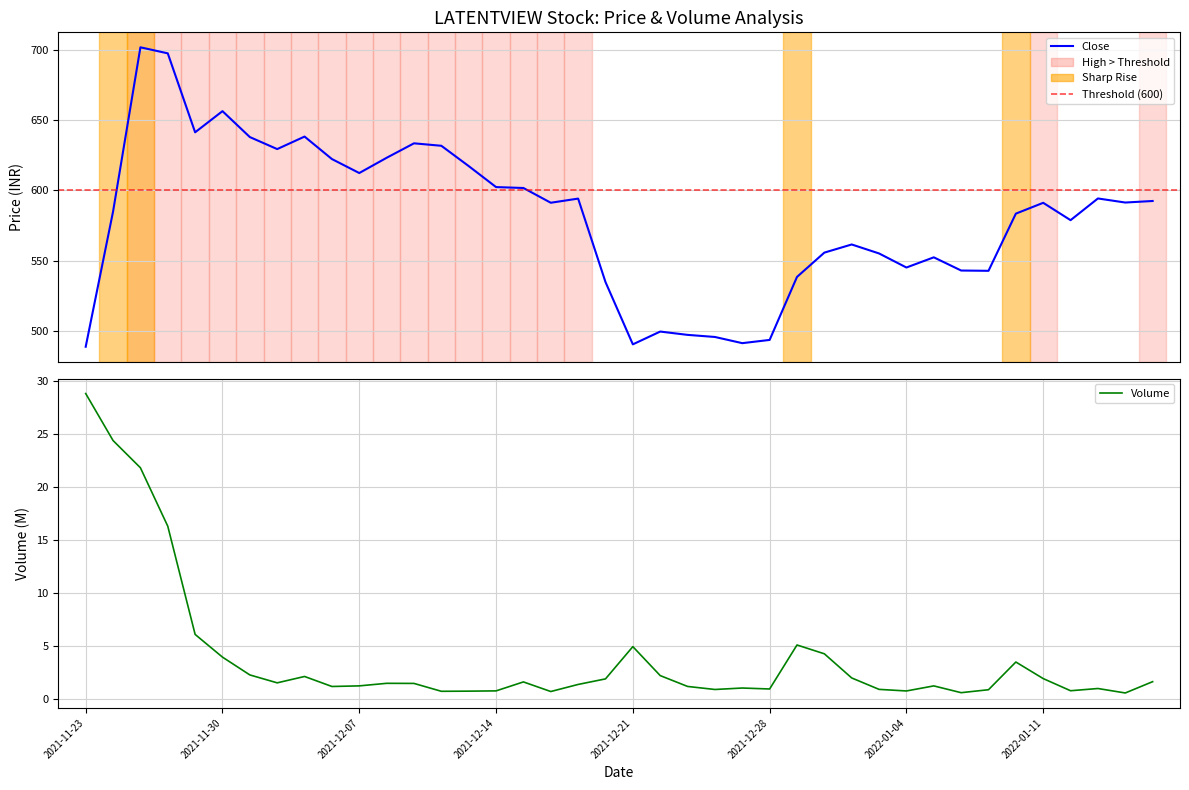

Rank the series at 39 from highest to lowest value.

close, volume